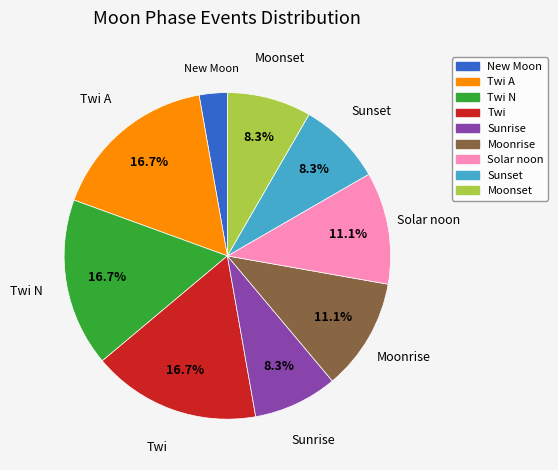

What percentage is the New Moon slice, to the nearest percent?

3%